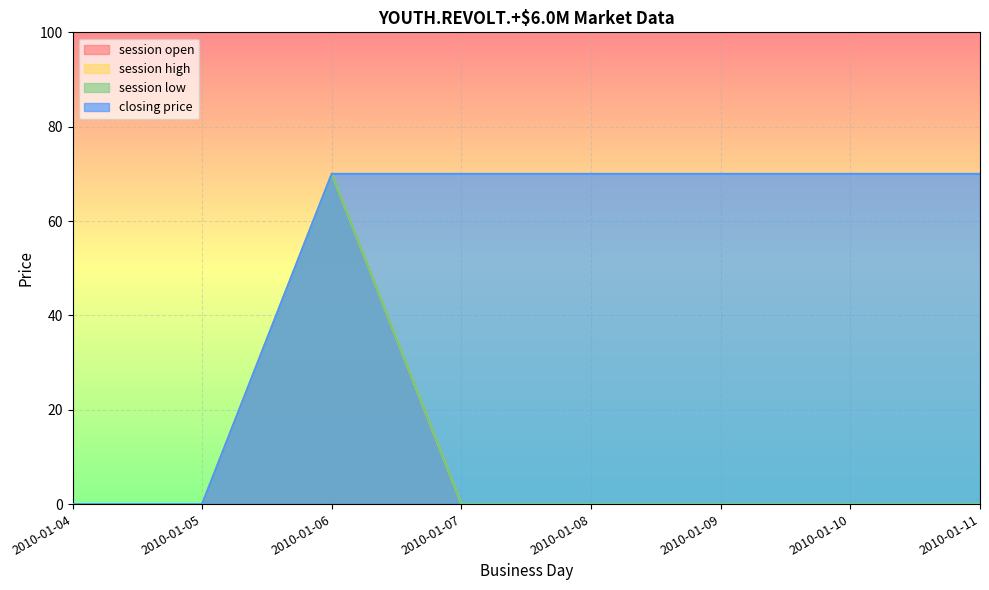

True or false: closing price has a value of 106 at 2010-01-10.

False